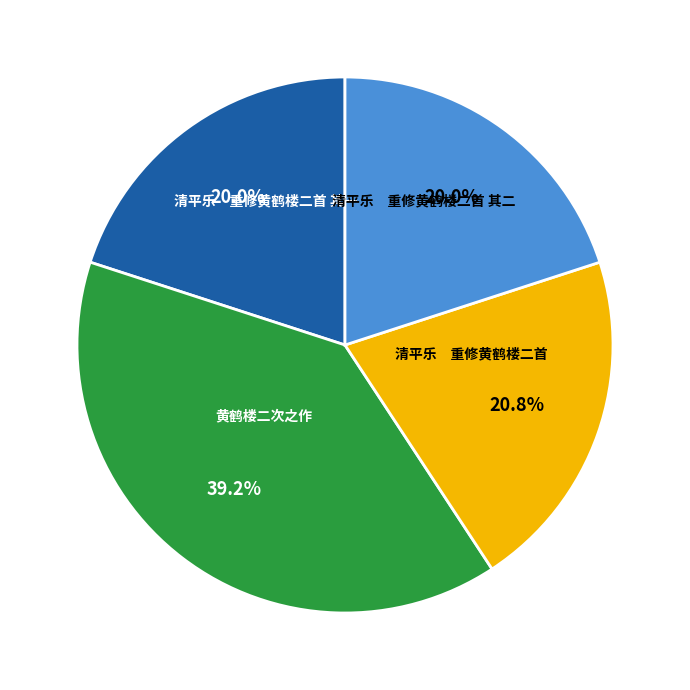

To the nearest percent, what is the average slice percentage?

25%